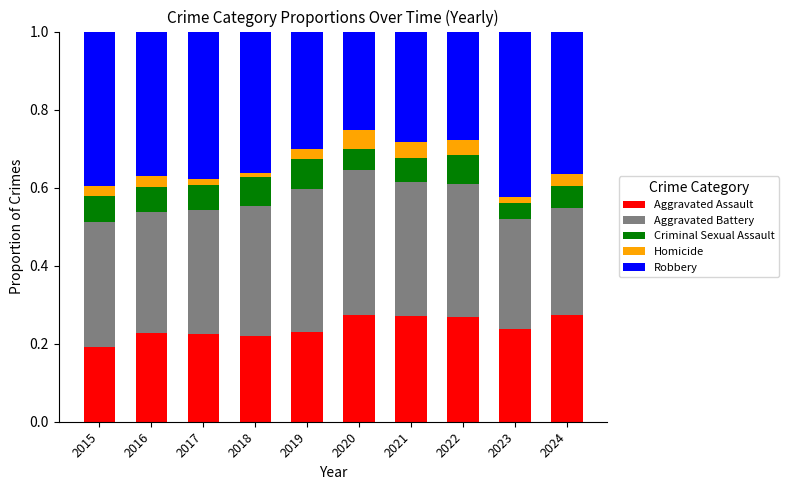

How many series are shown in this chart?

5